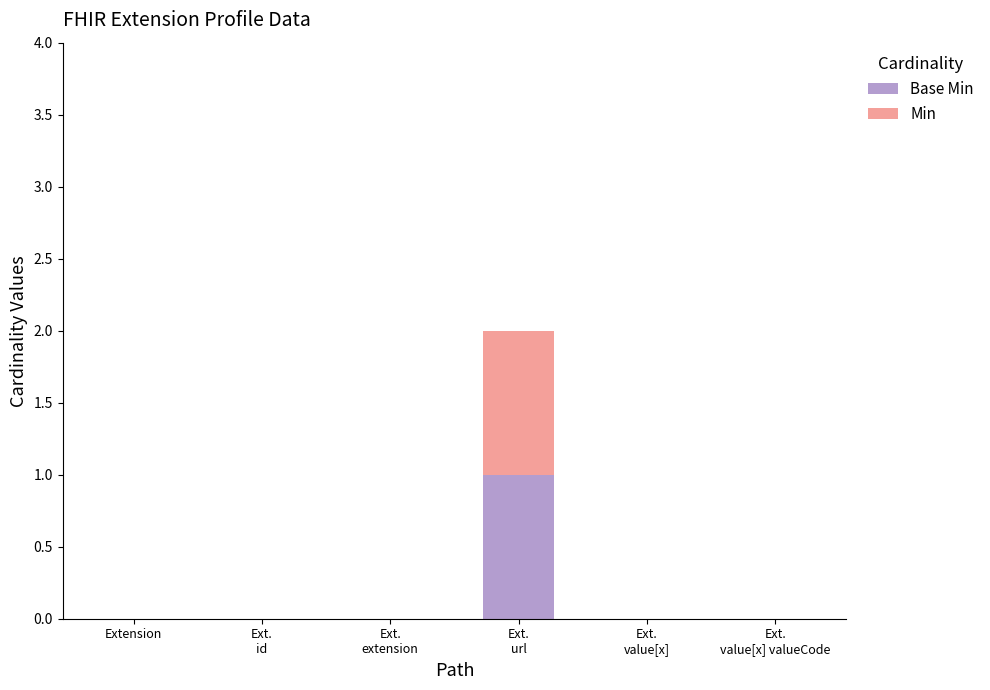

How many data points does each series have?

6